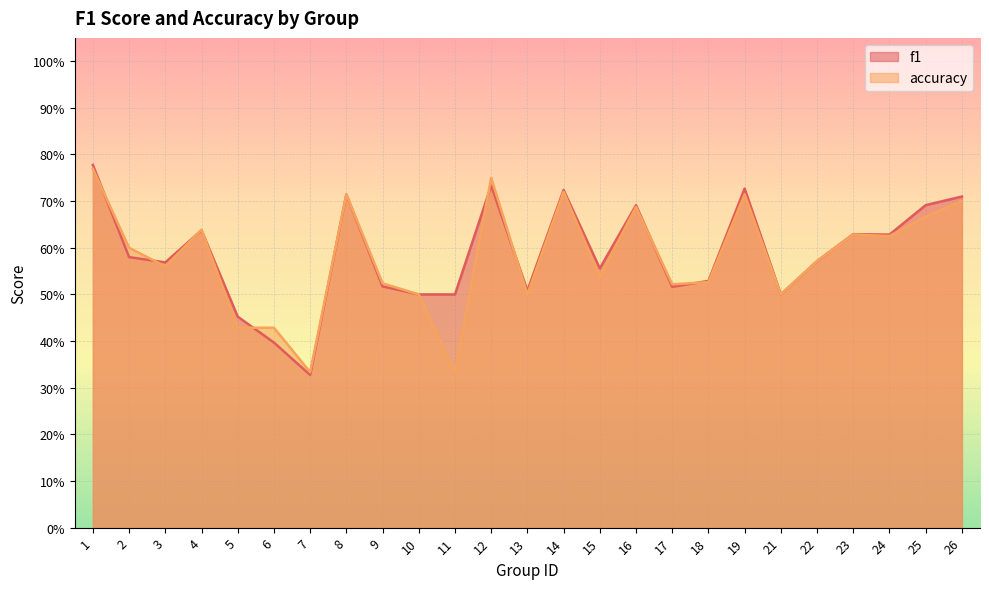

What is the value of the f1 point at the 21st from the left?

0.6